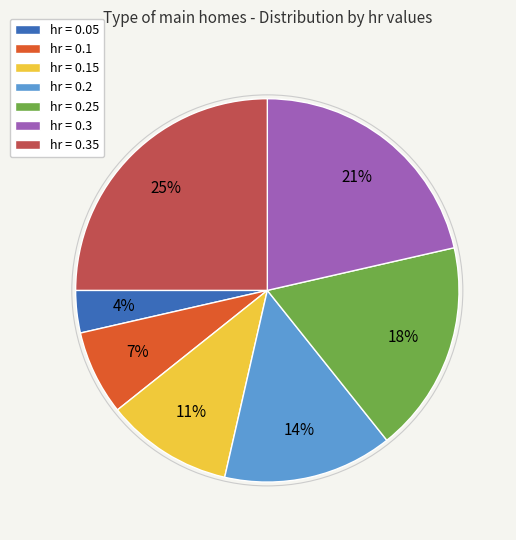

How many segments does this pie chart have?

7